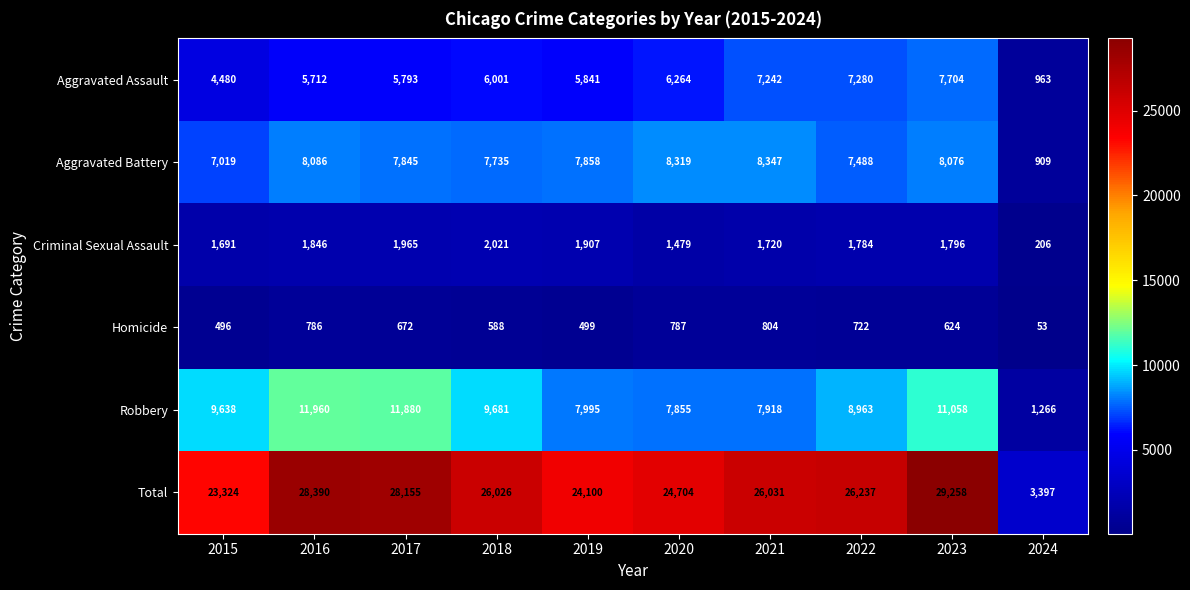

Which series has the widest spread of values?

Total